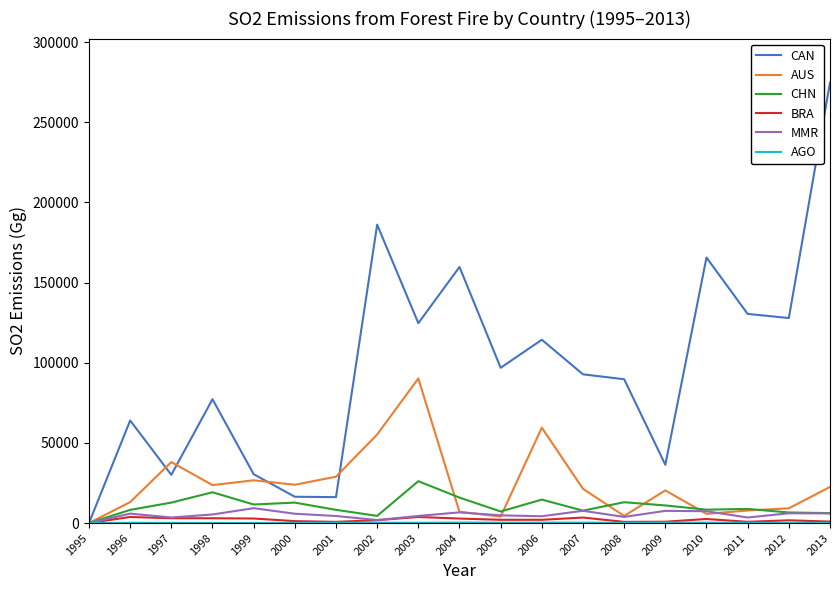

What is the greatest value displayed?

274731.5